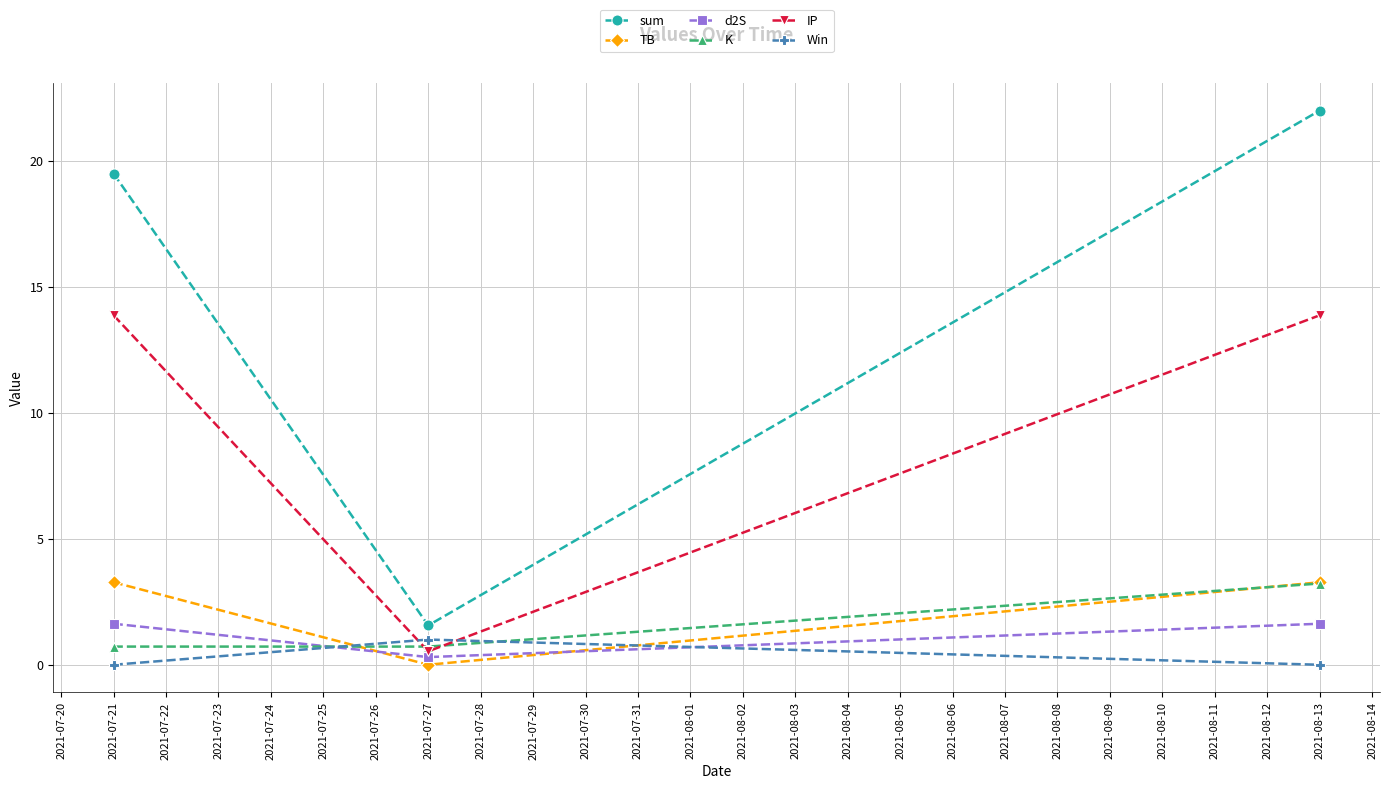

Is it true that d2S equals 0.3 at 2021-07-27?

True